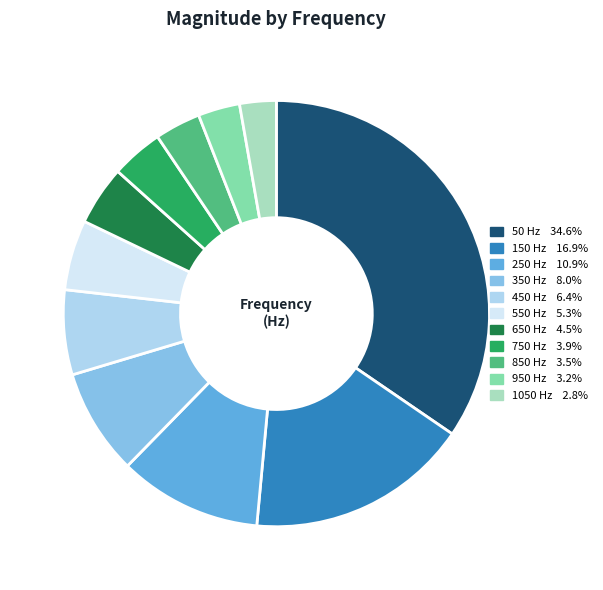

Which has a higher value, 750 or 550?

550